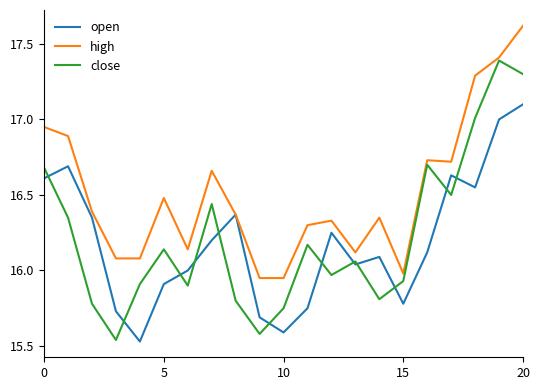

Which series has the widest spread of values?

close